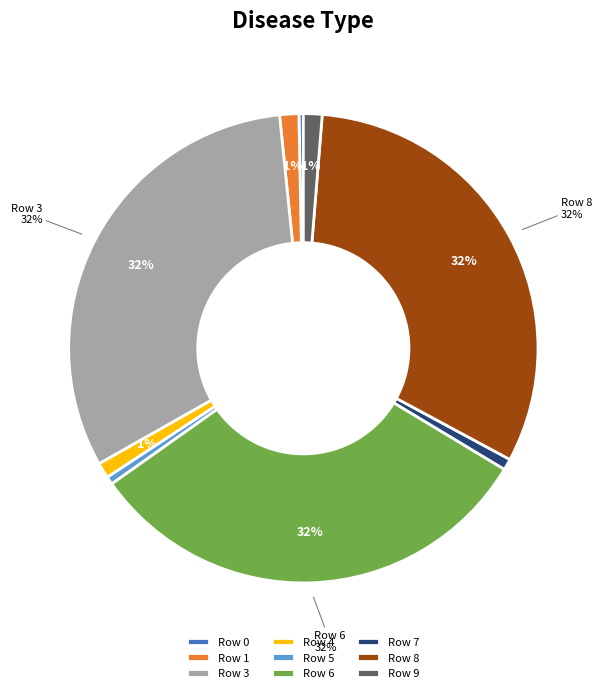

To the nearest percent, what portion does Row 4 represent?

1%